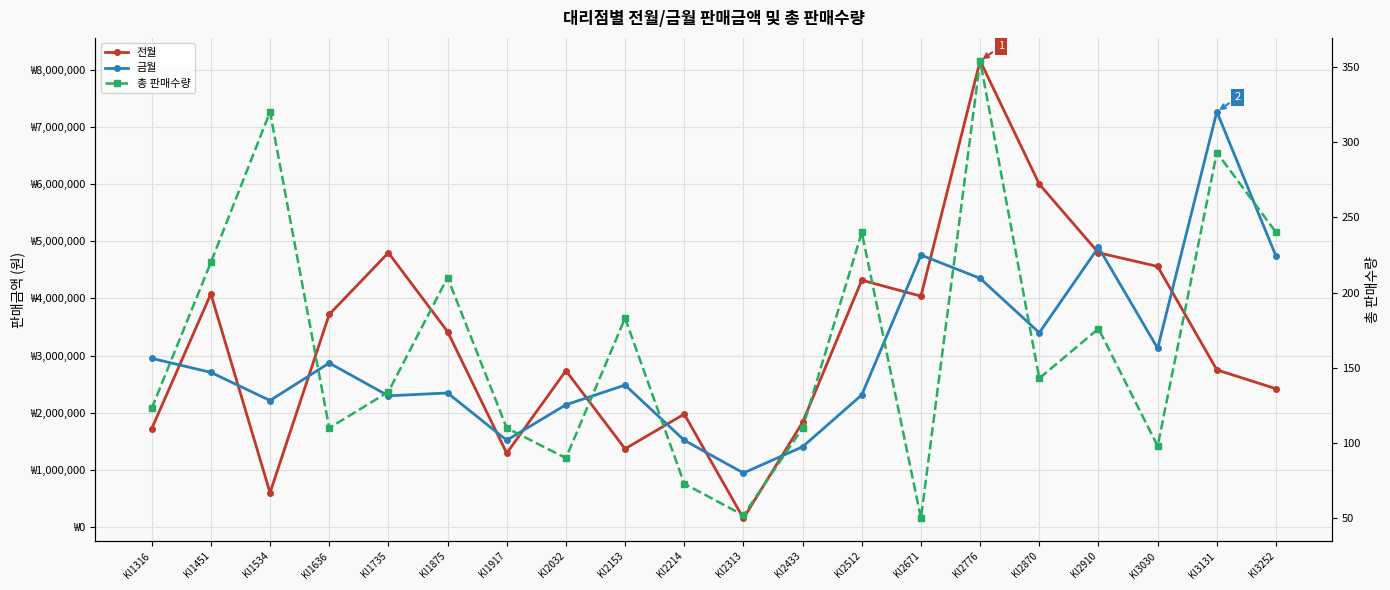

Between KI1534 and KI2153, which is larger?

KI2153